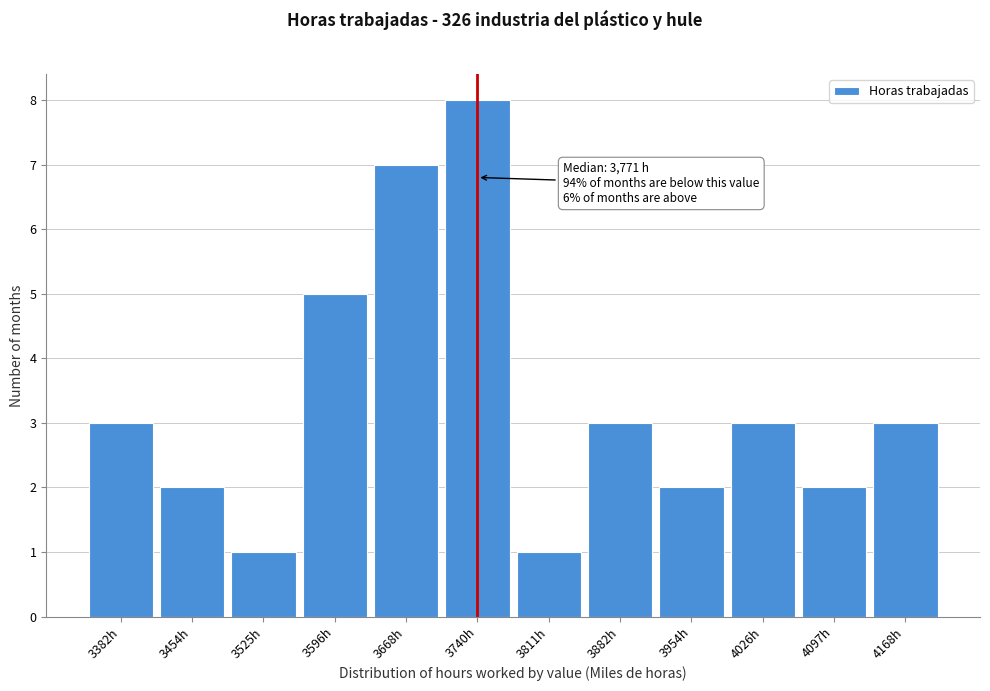

Reading left to right, extract all data points from this chart.

3	2	1	5	7	8	1	3	2	3	2	3